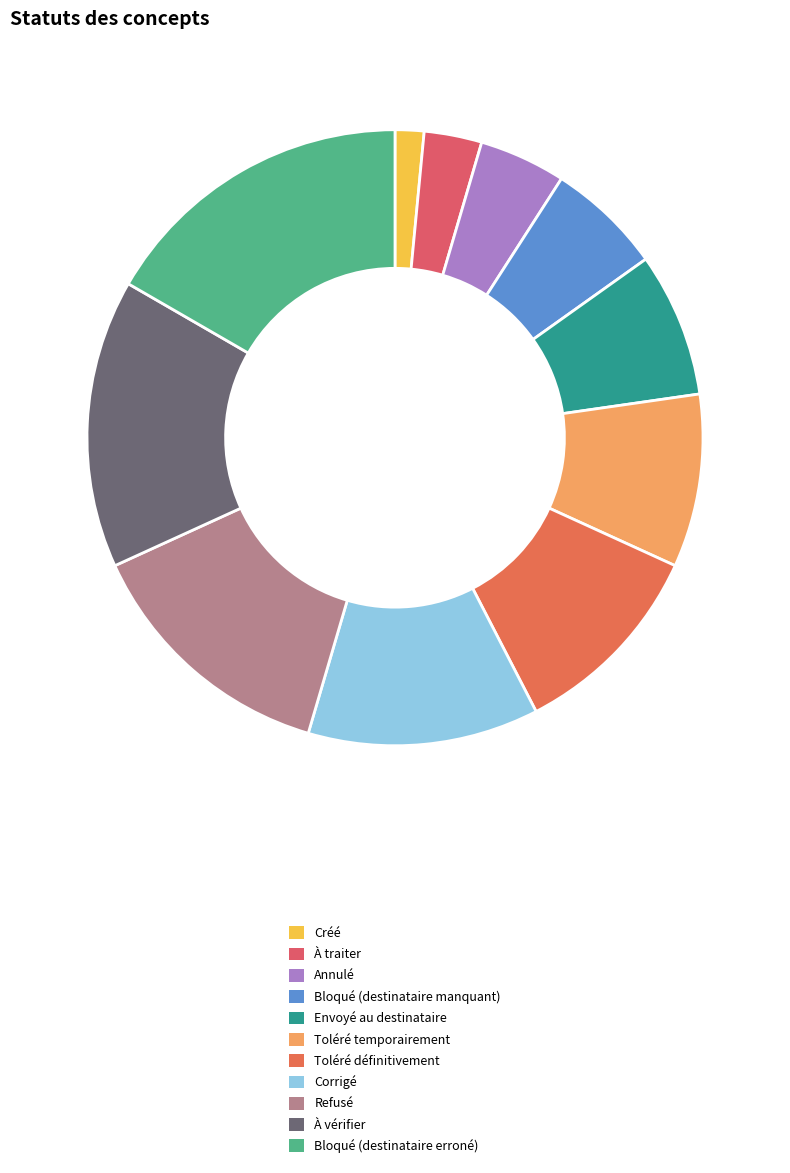

How many slices are in this pie chart?

11